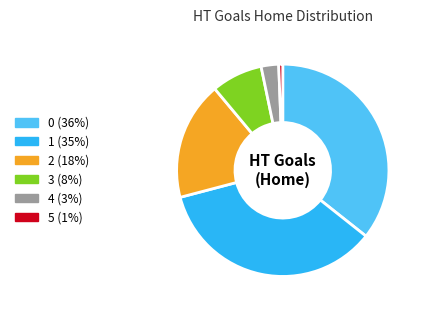

How many slices are in this pie chart?

6